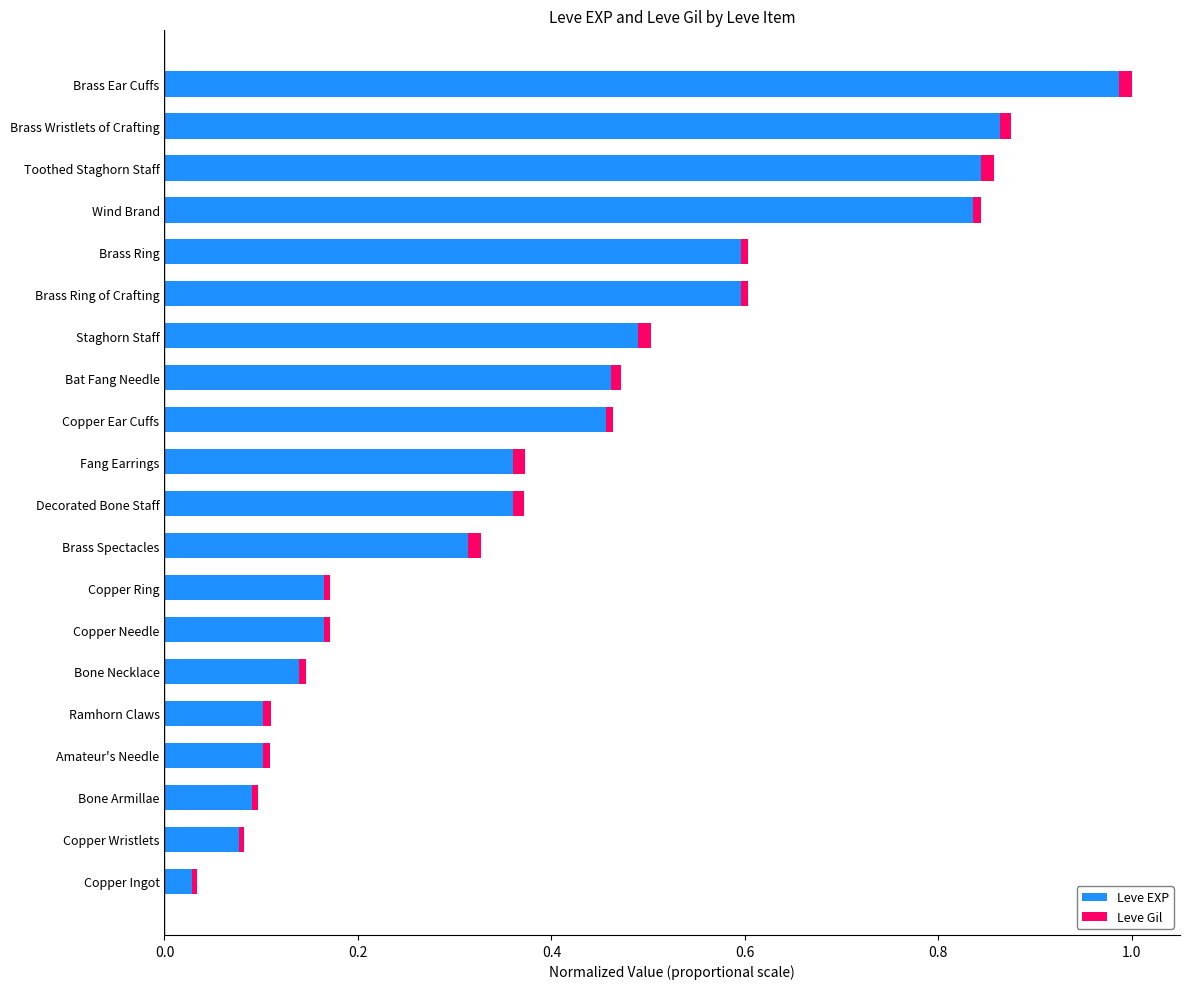

Which category has the highest value in the Leve EXP series?

Brass Ear Cuffs